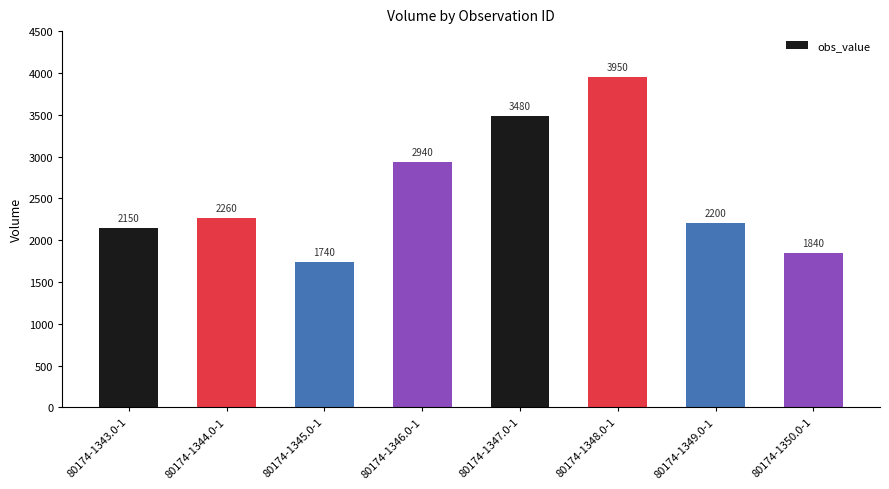

What is the label of the 5th bar from the right?

80174-1346.0-1